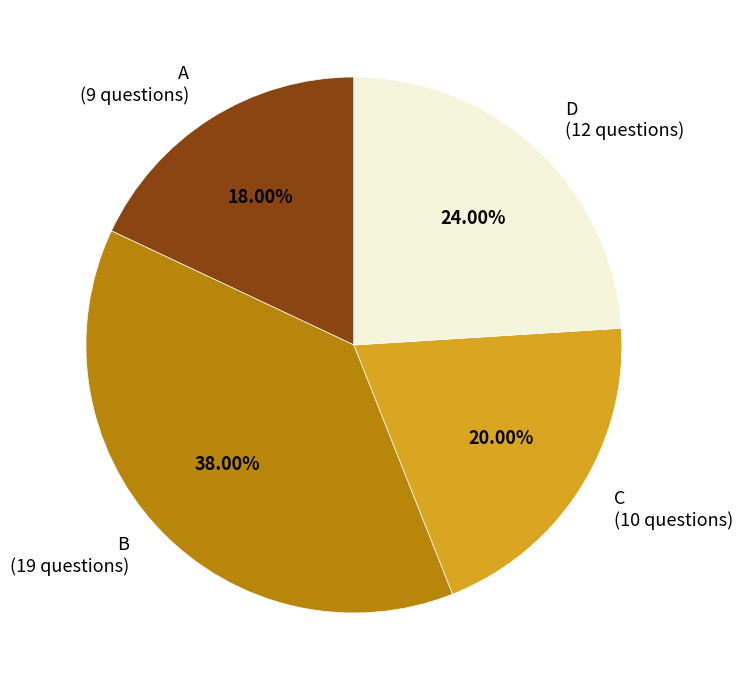

True or false: D accounts for 37% of the total.

False